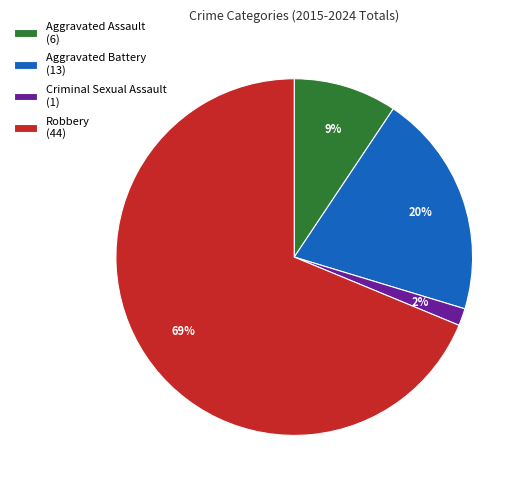

Combined, do Aggravated Assault (6) and Robbery (44) account for over 50%?

Yes